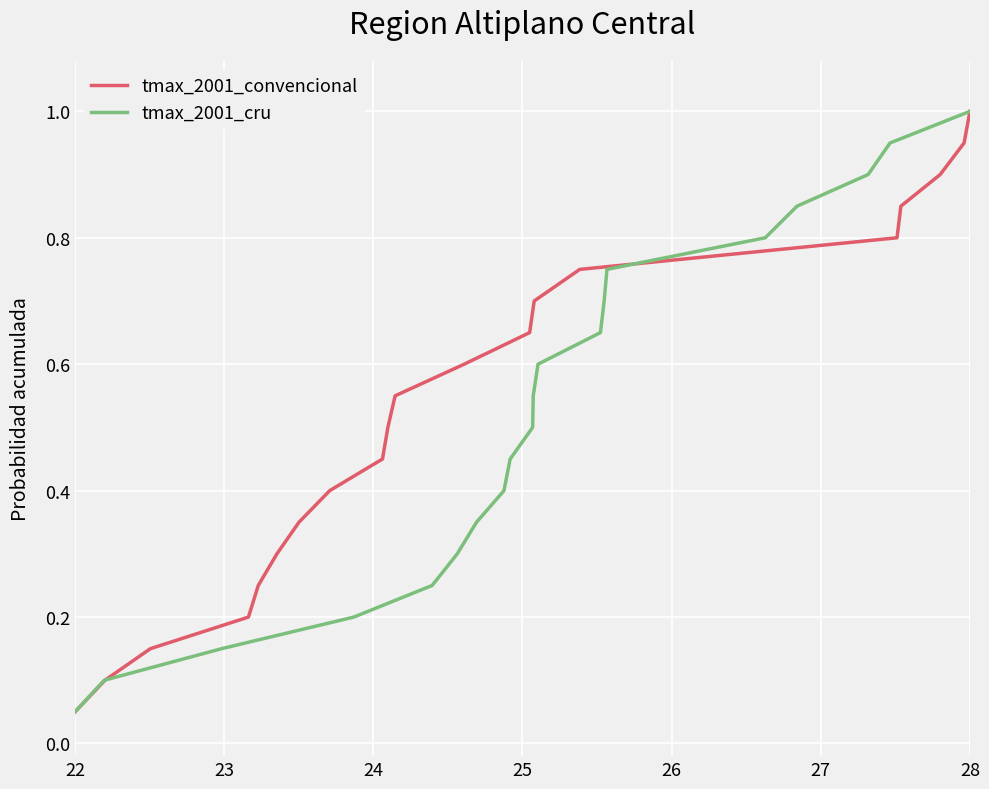

Which category has the lowest value in the tmax_2001_convencional series?

22